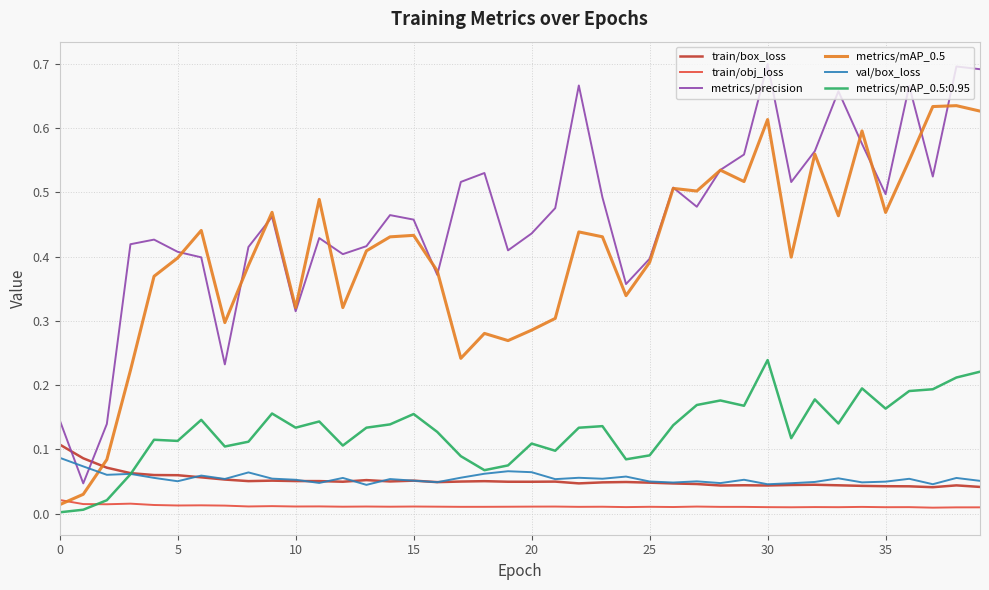

Rank the series by their maximum value, from highest to lowest.

metrics/precision, metrics/mAP_0.5, metrics/mAP_0.5:0.95, train/box_loss, val/box_loss, train/obj_loss